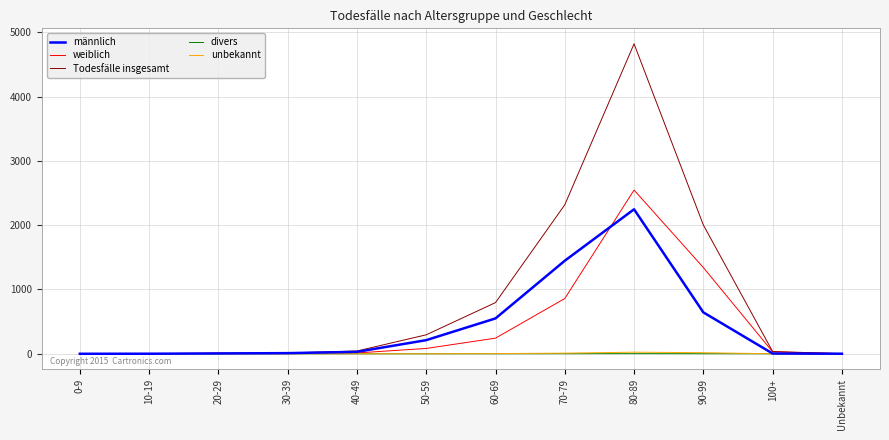

At which category is the sum across all series the highest?

80-89